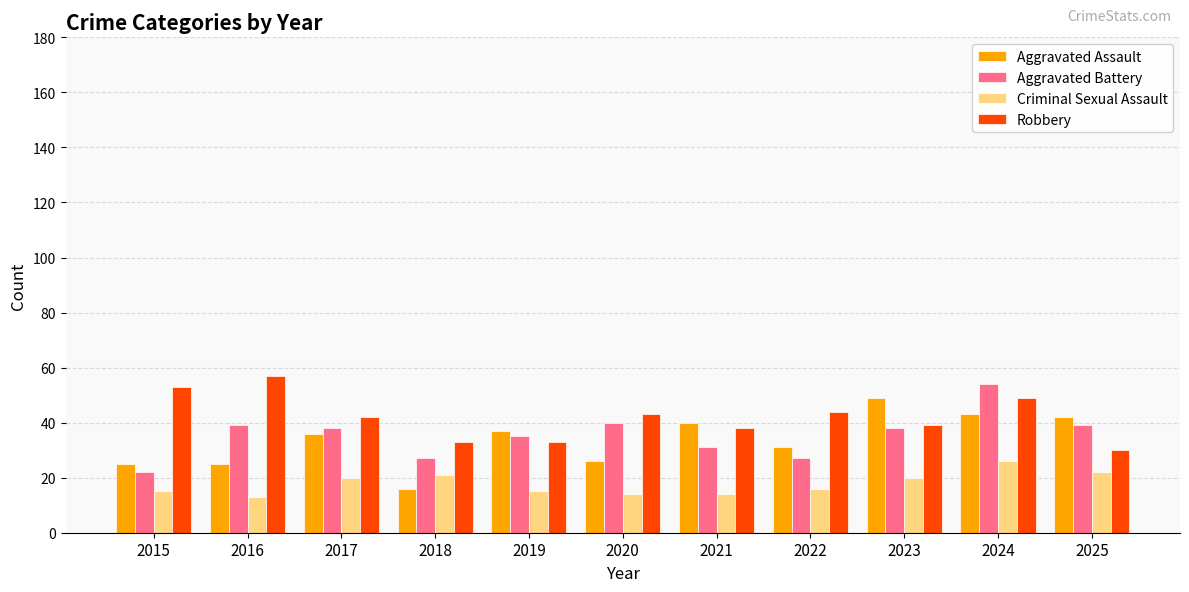

Which series has the largest total across all categories?

Robbery